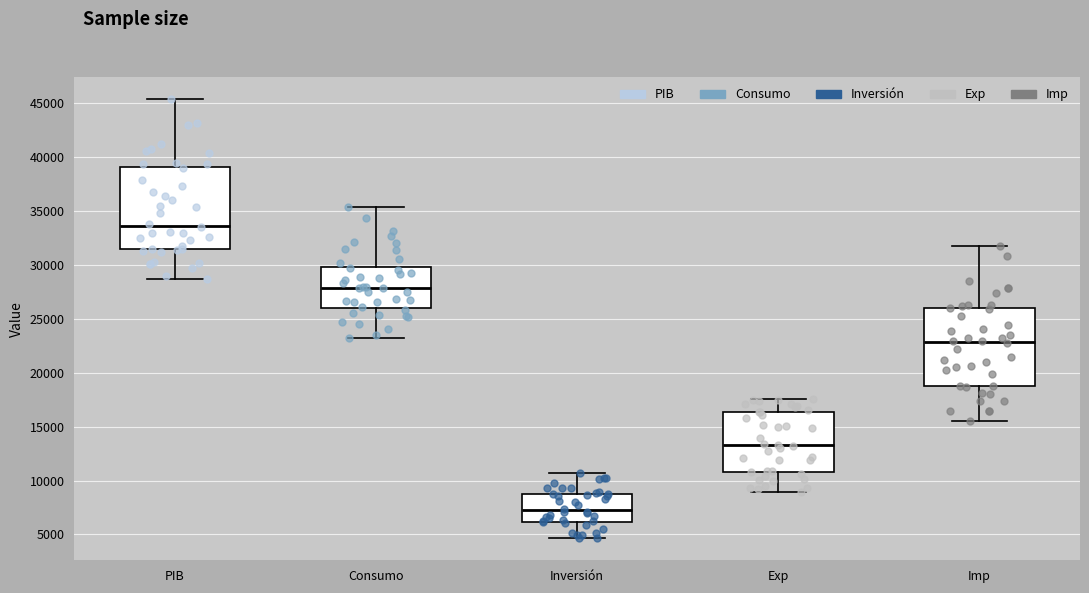

Reading left to right, transcribe this box plot: for each box, give where its median line is, the range the box spans, and where its two whiskers end, as read against the y-axis. The values are not printed on the chart, so give them approximately, as read against the axis.

PIB: median 33500, box 31500 to 39000, whiskers 28500 to 45500
Consumo: median 28000, box 26000 to 30000, whiskers 23000 to 35500
Inversión: median 7000, box 6000 to 9000, whiskers 4500 to 10500
Exp: median 13500, box 11000 to 16500, whiskers 9000 to 17500
Imp: median 23000, box 19000 to 26000, whiskers 15500 to 32000